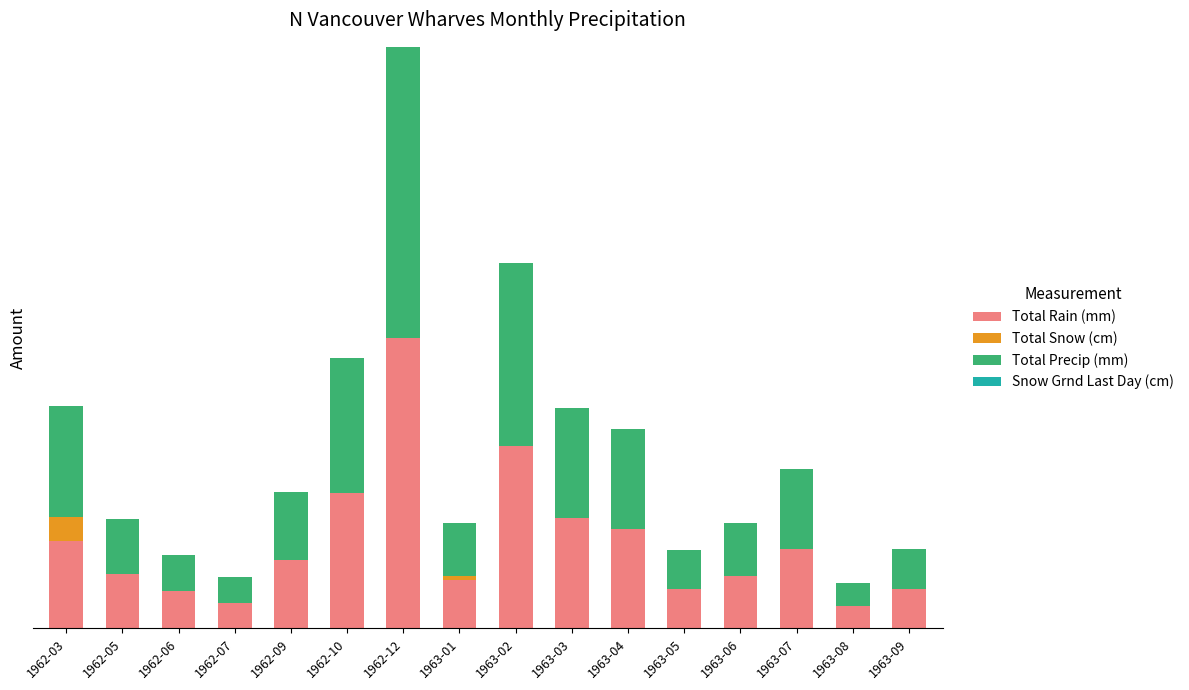

At which category is the sum across all series the highest?

1962-12